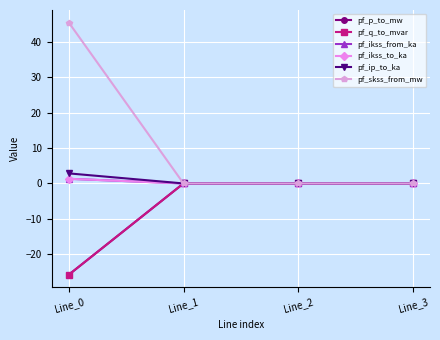

Does the chart have visible grid lines?

Yes